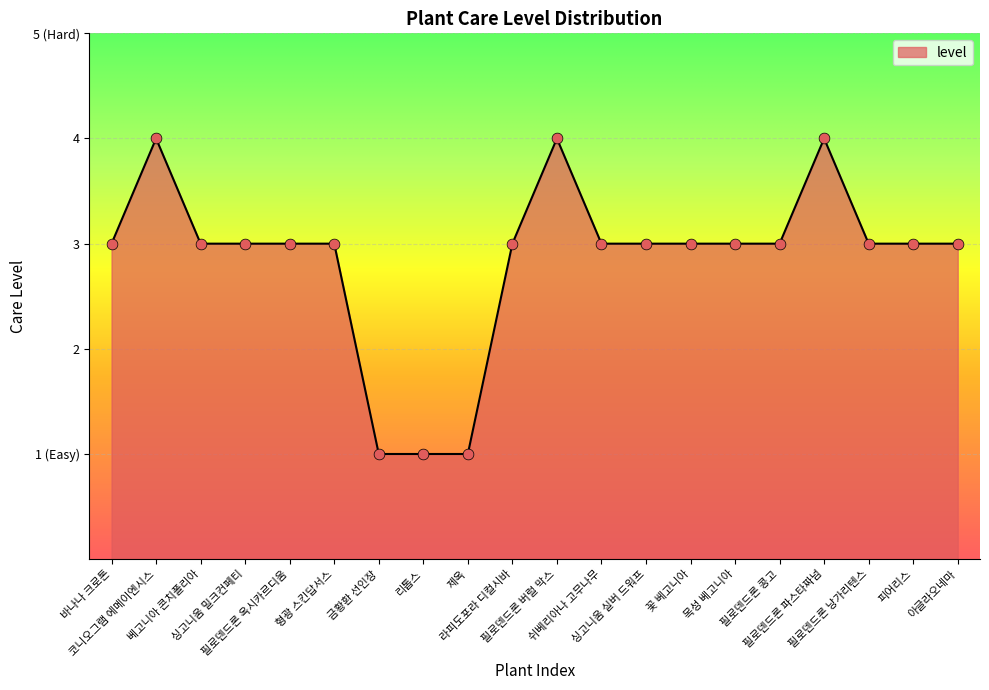

Between 필로덴드론 버럴 막스 and 라피도포라 디컬시바, which is larger?

필로덴드론 버럴 막스